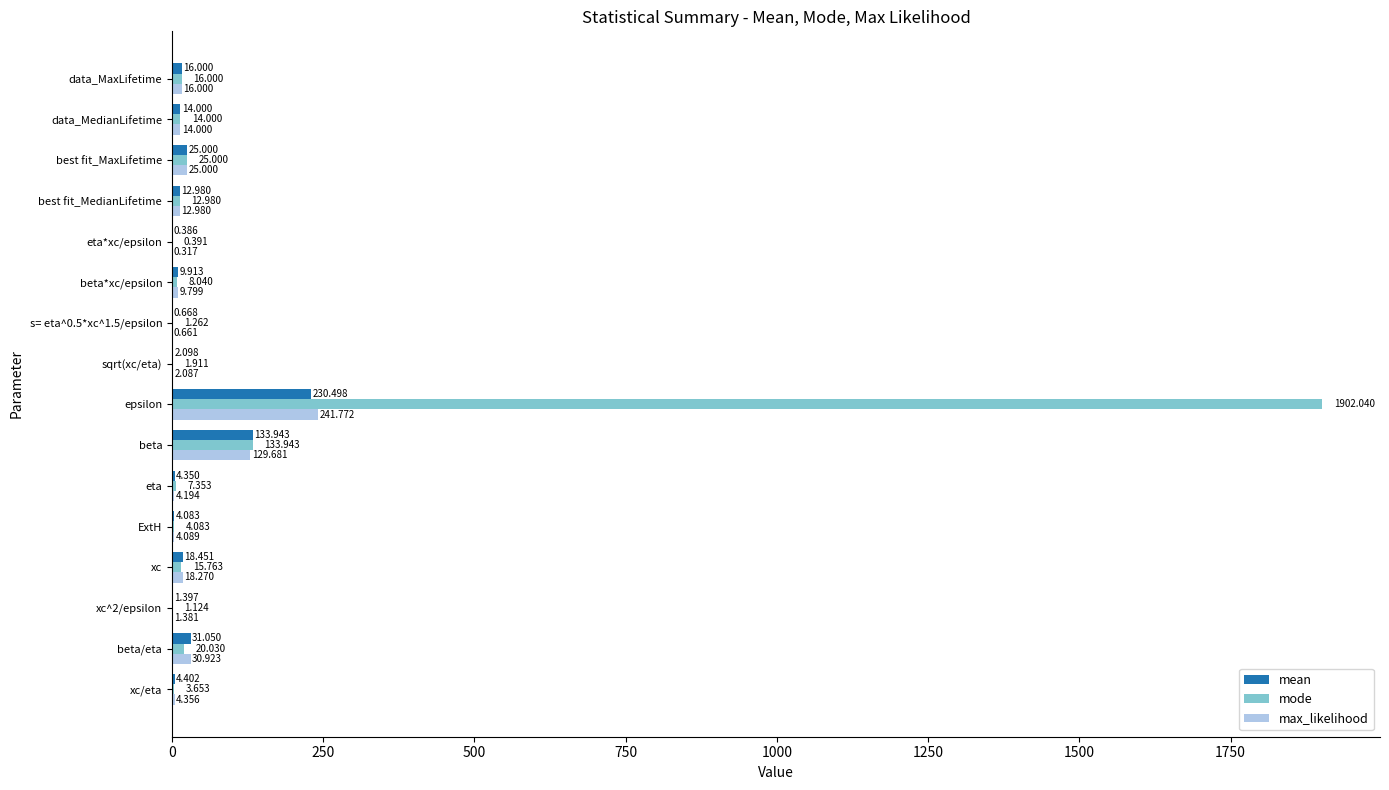

What is the average value of the mode series?

135.5